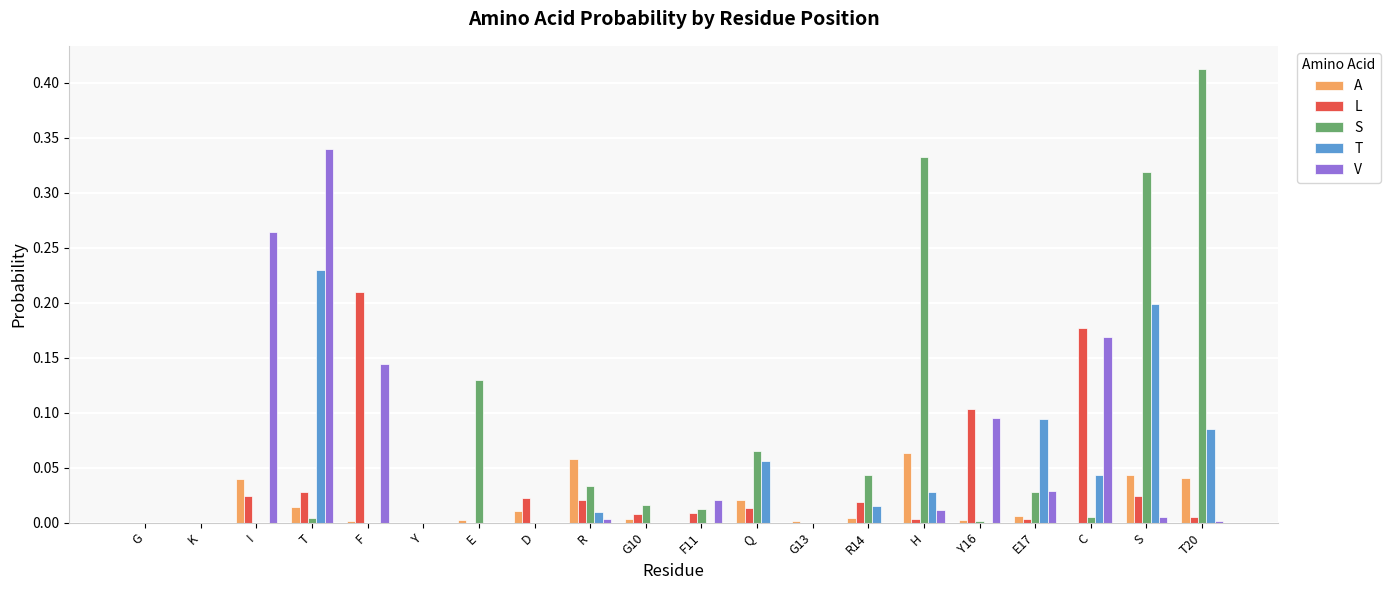

What is the sum of all L values?

0.7